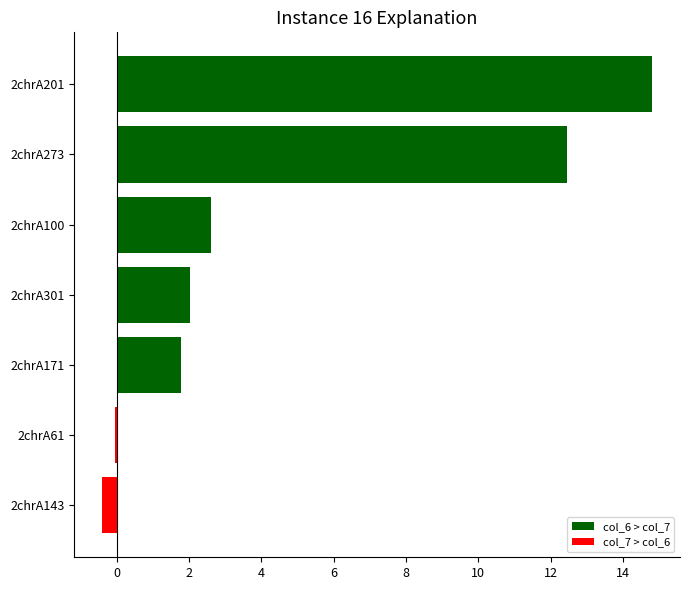

What is the sum of all col_6 > col_7 values?

33.7